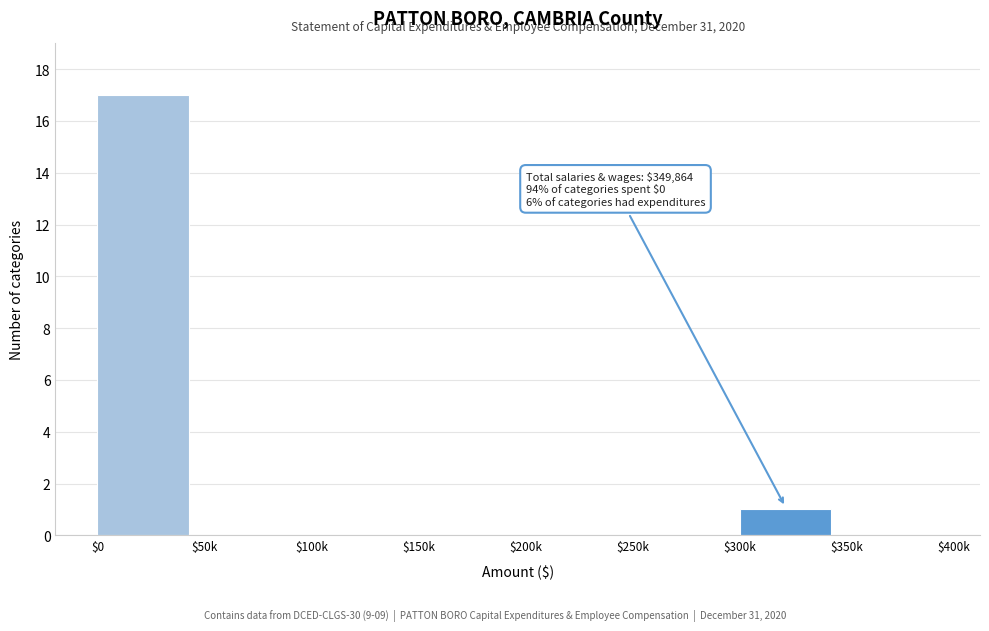

Where is the data nearest to the value 8?

$300k